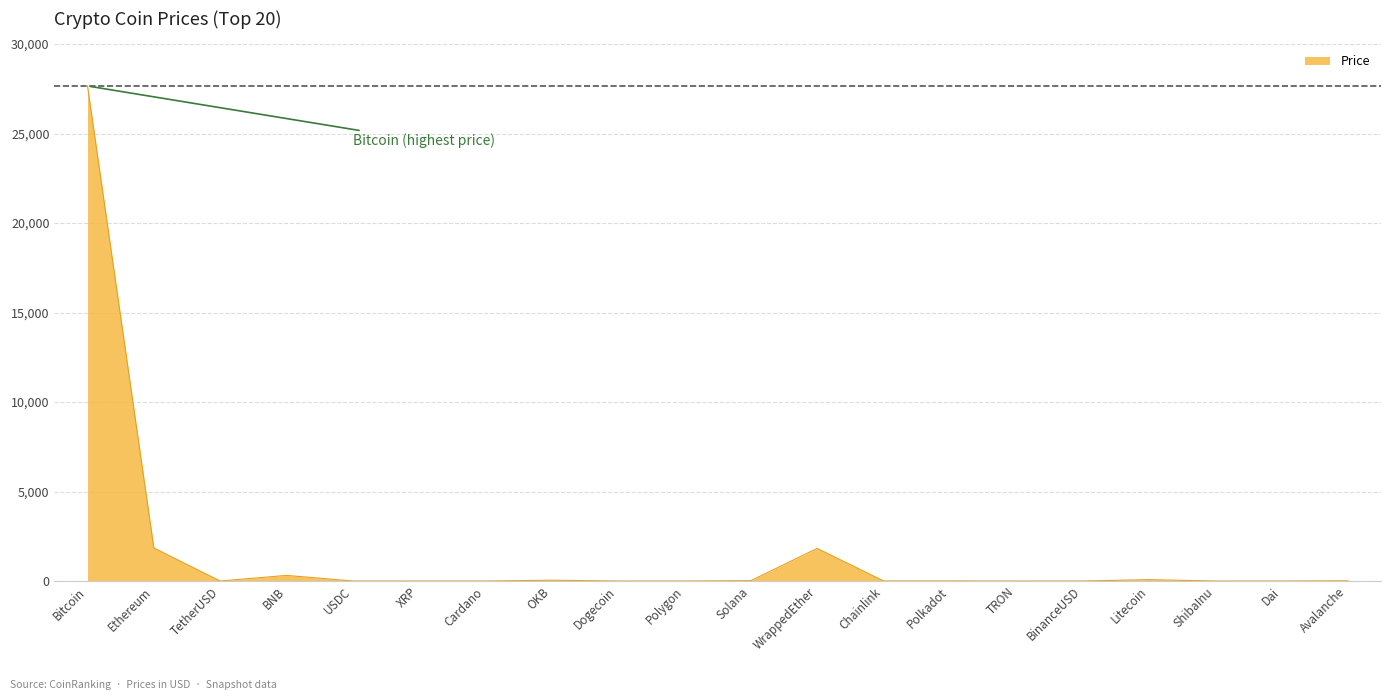

At which category does the chart reach its peak across all series?

Bitcoin